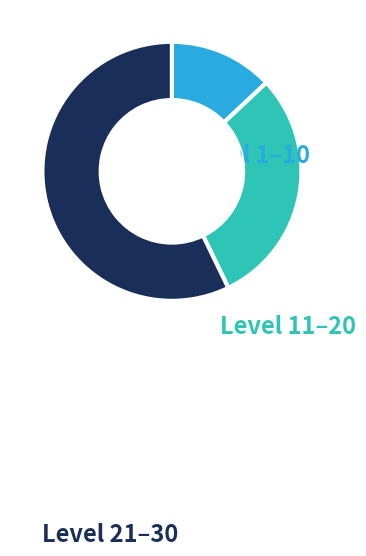

Does Level 11–20 represent more than half of the total?

No